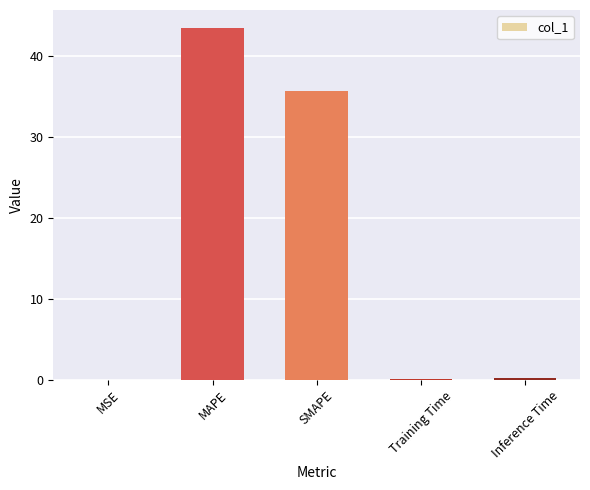

Is it true that the value at MSE is 0.0?

True